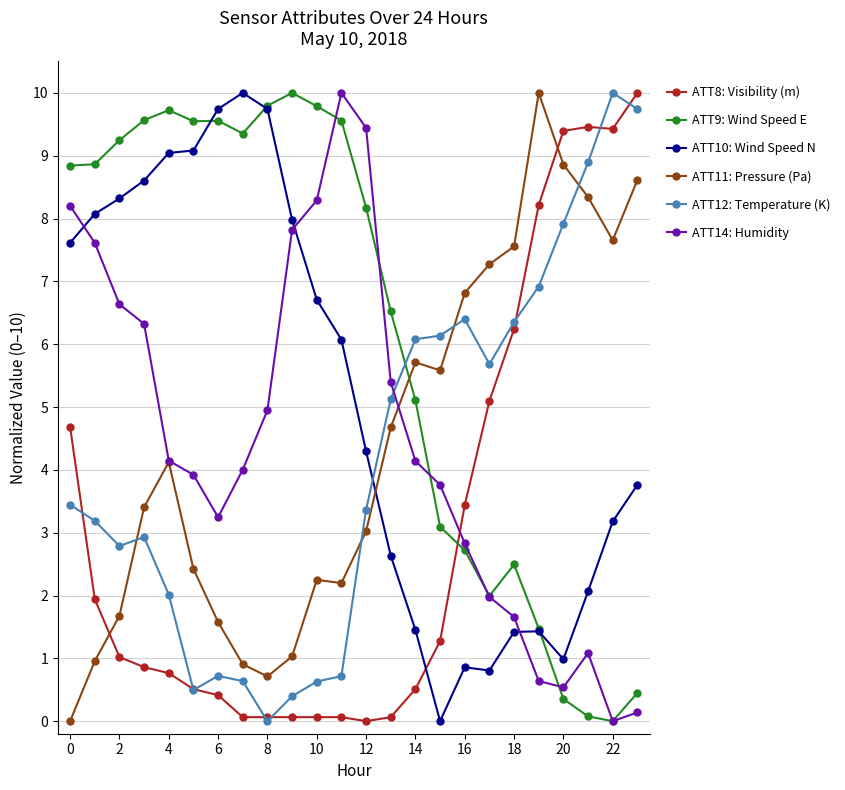

How many interior local peaks does the ATT14: Humidity series have?

2